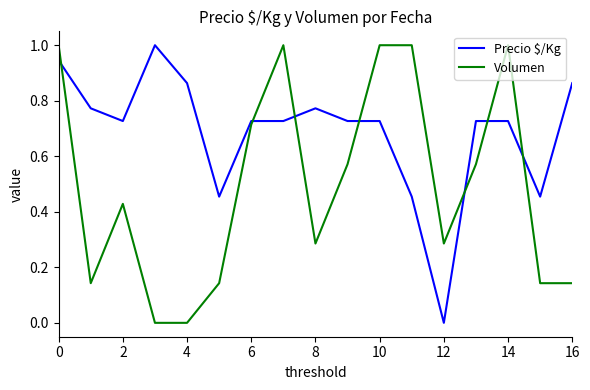

How many lines are shown in the chart?

2